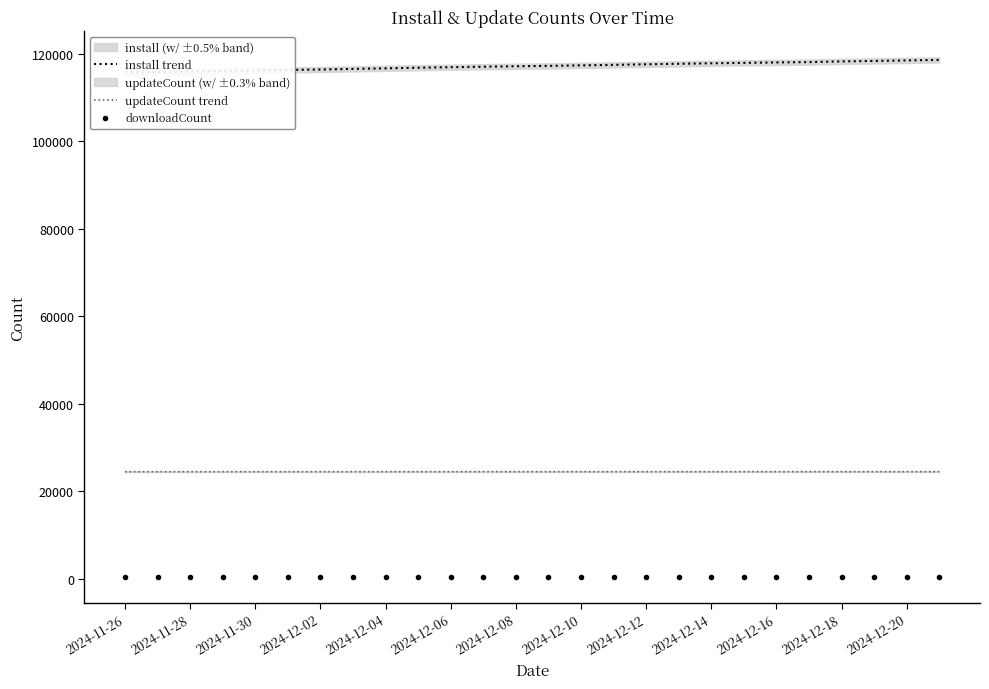

True or false: updateCount trend and downloadCount cross at least once.

False